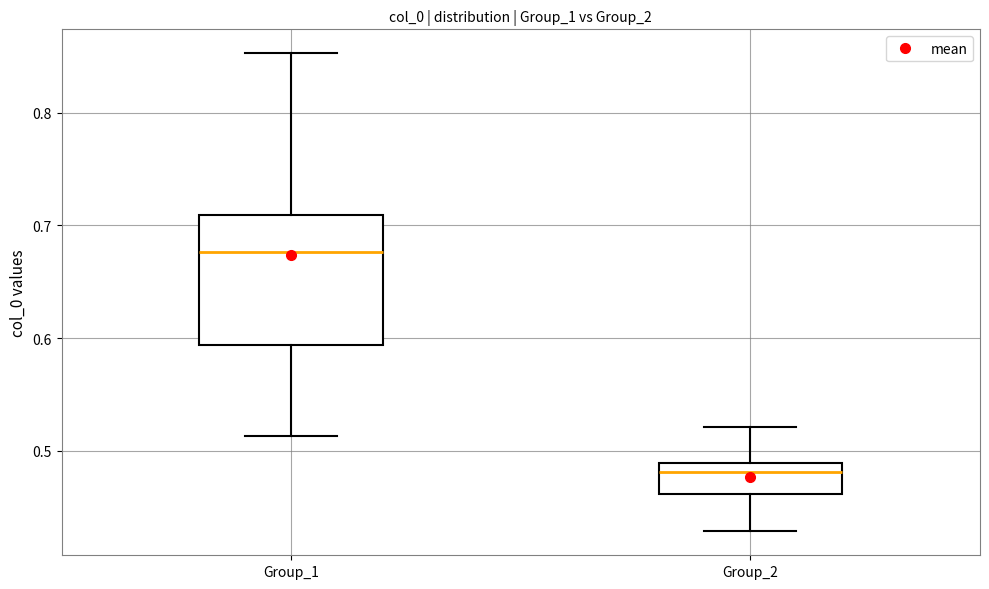

Which box has the highest median line?

Group_1